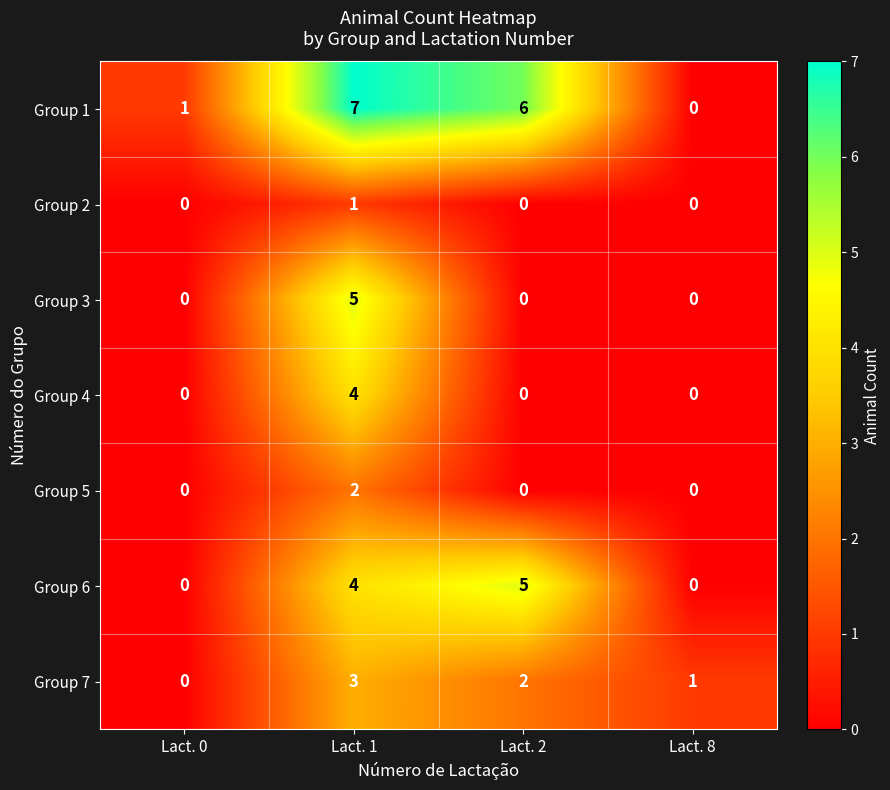

At which category is the sum across all series the highest?

Lact. 1